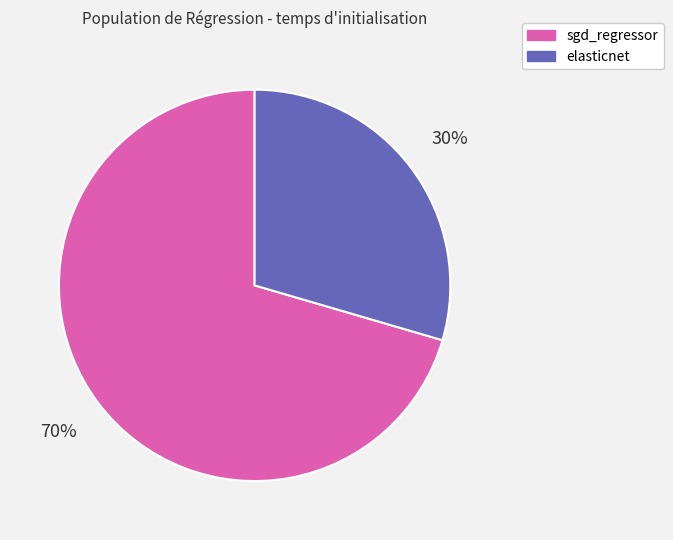

To the nearest percent, what percentage of the pie is sgd_regressor?

70%